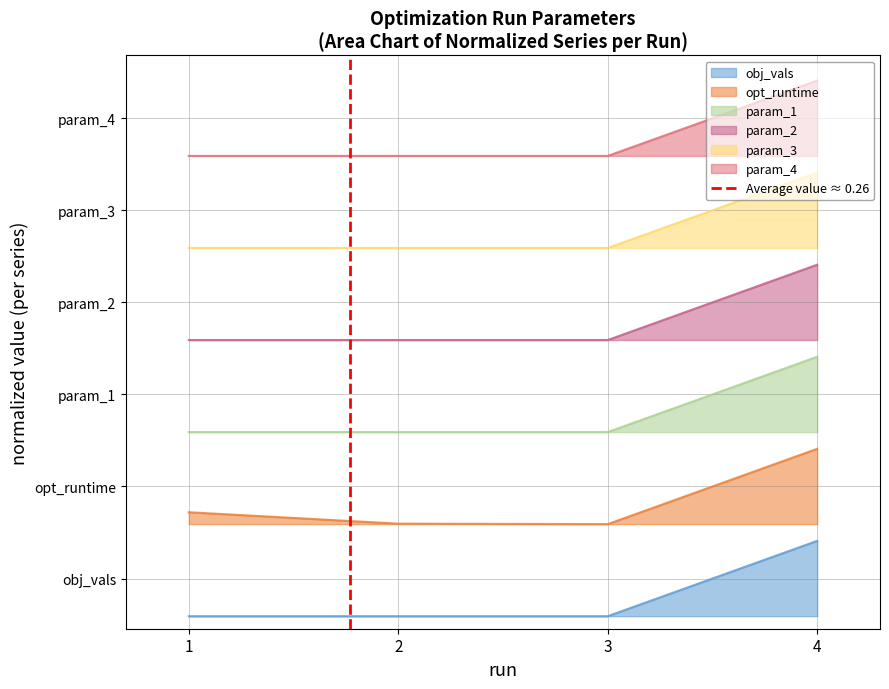

How many positive values are there?

1